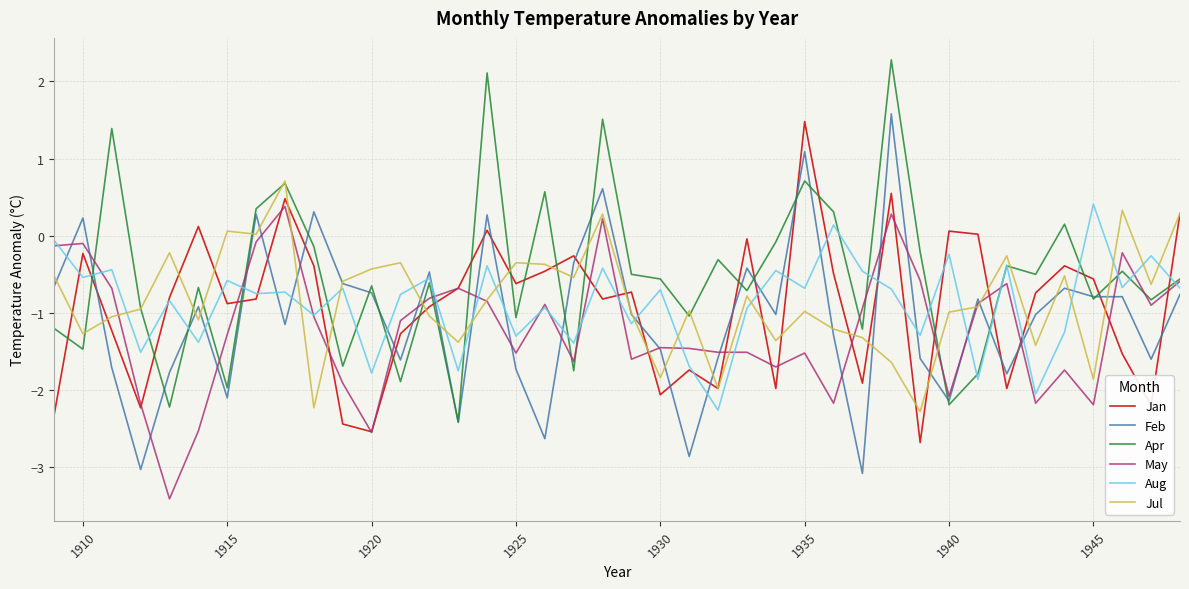

What is the smallest value displayed?

-3.4